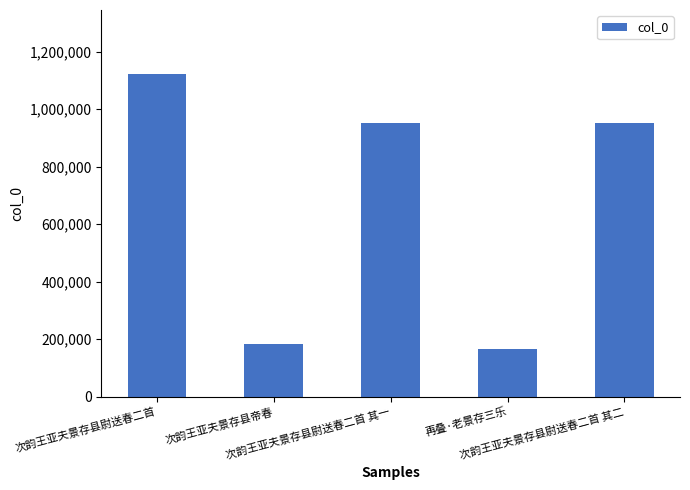

Does the chart contain any negative values?

No